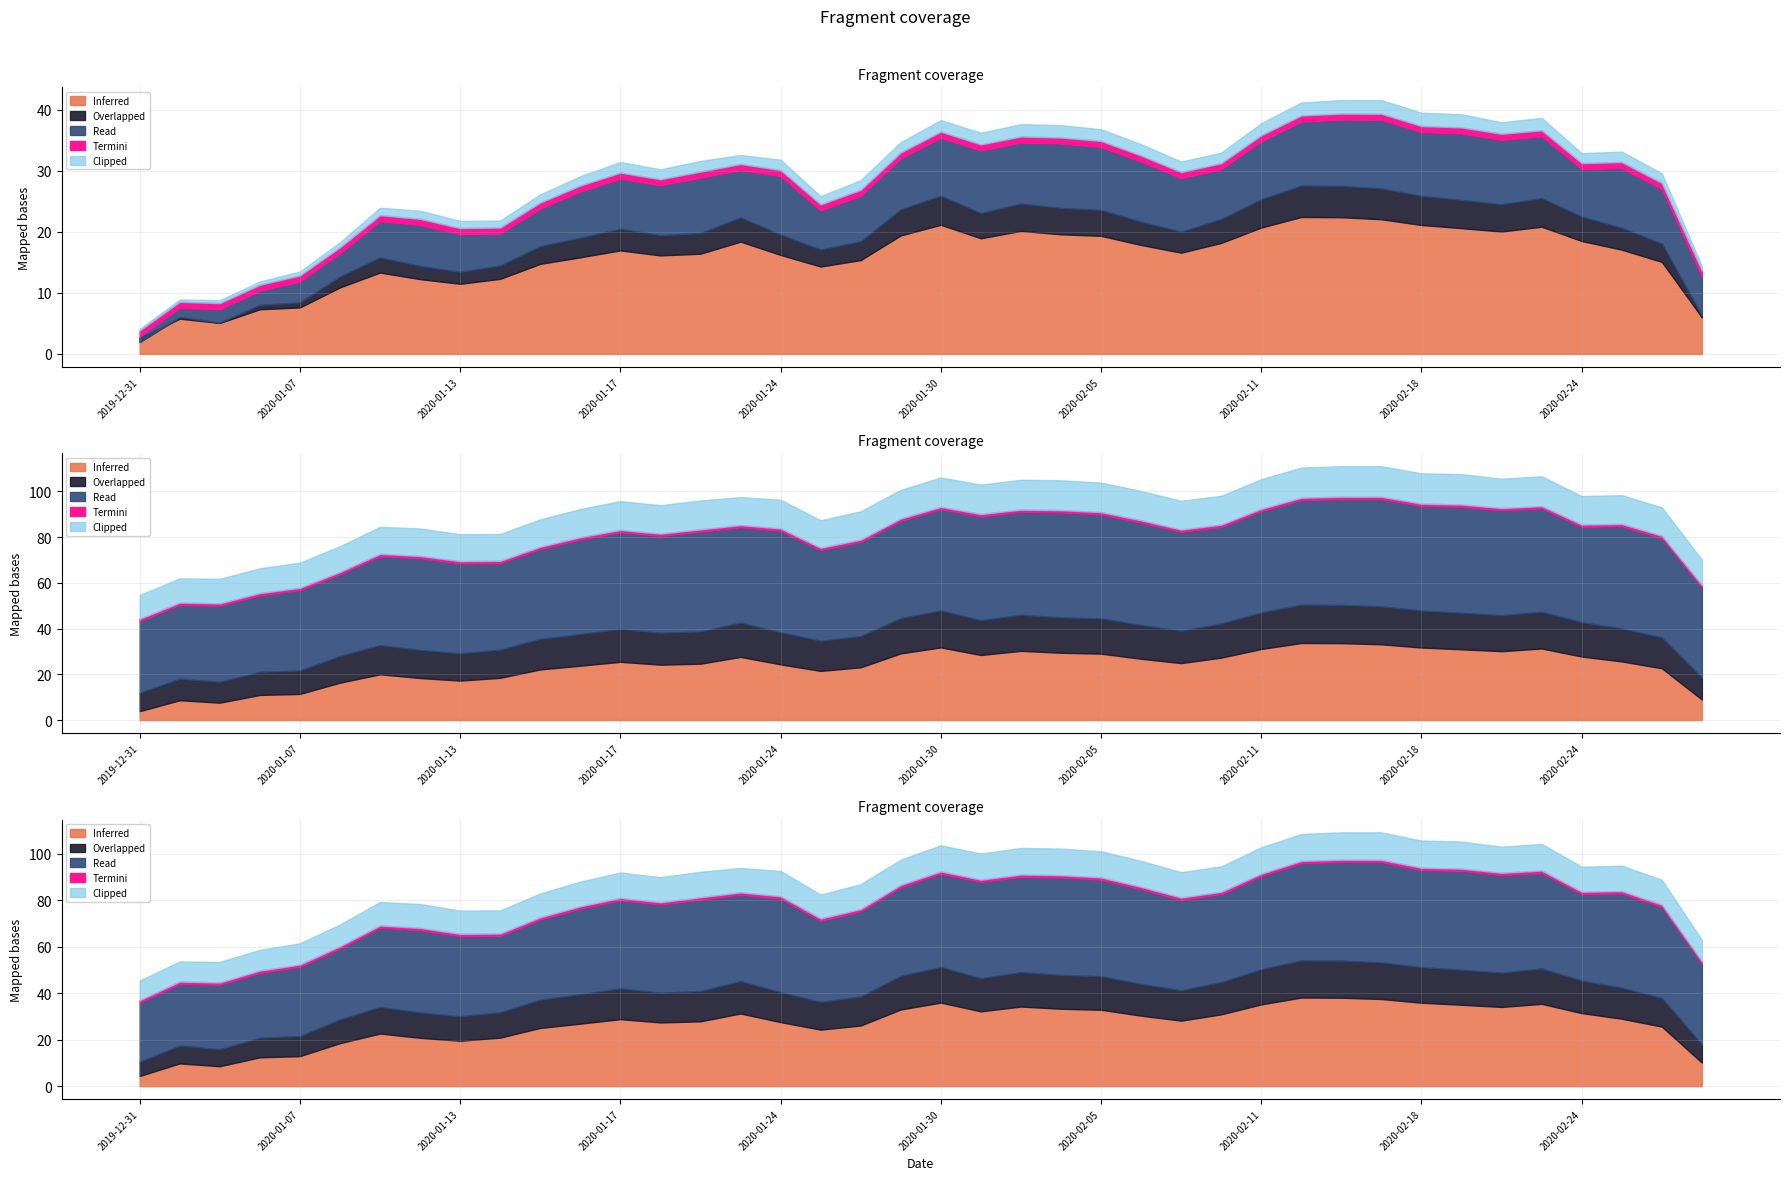

The Termini series shows 65.2 at 2020-01-16. True or false?

False